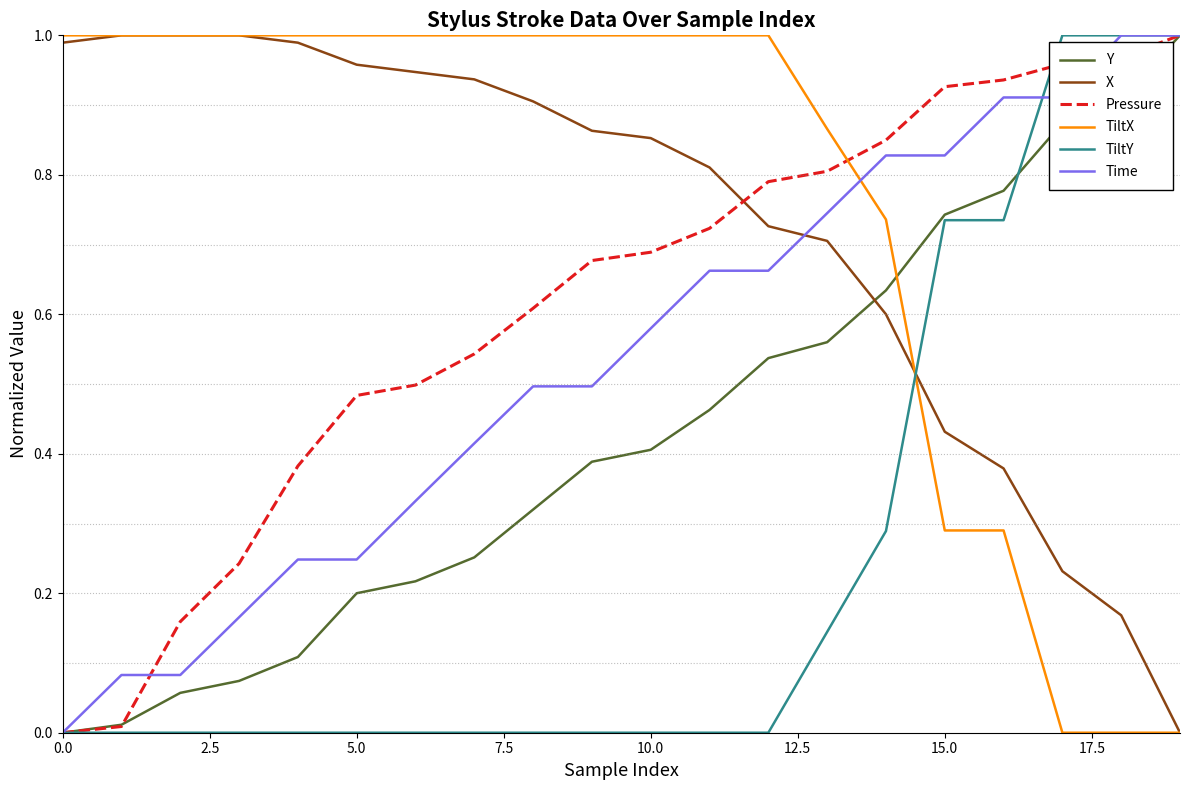

How many times do Pressure and X cross each other?

1